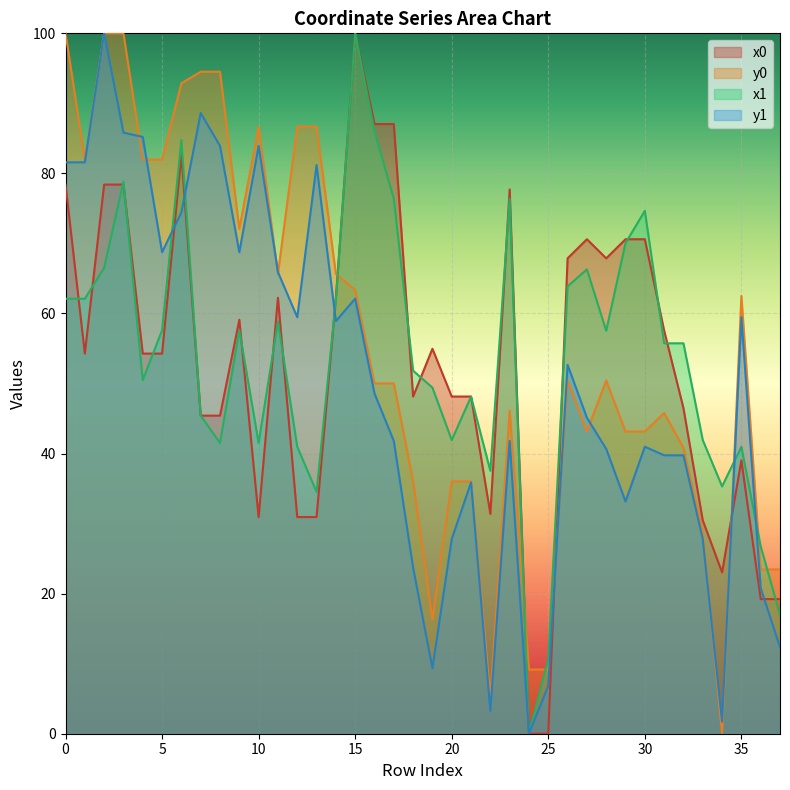

Between which two adjacent categories do x1 and y0 first intersect?

14 and 15